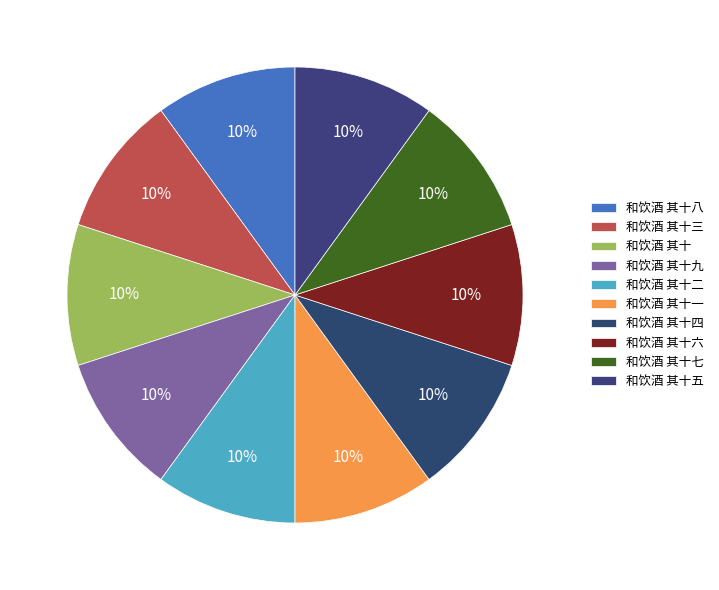

Which slice is the smallest?

和饮酒 其十